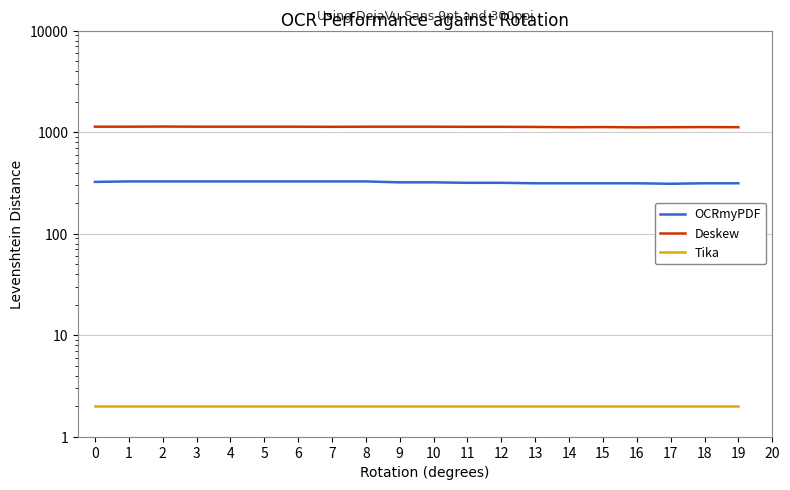

Is the value of OCRmyPDF at 0 greater than the value of Tika at 12?

Yes